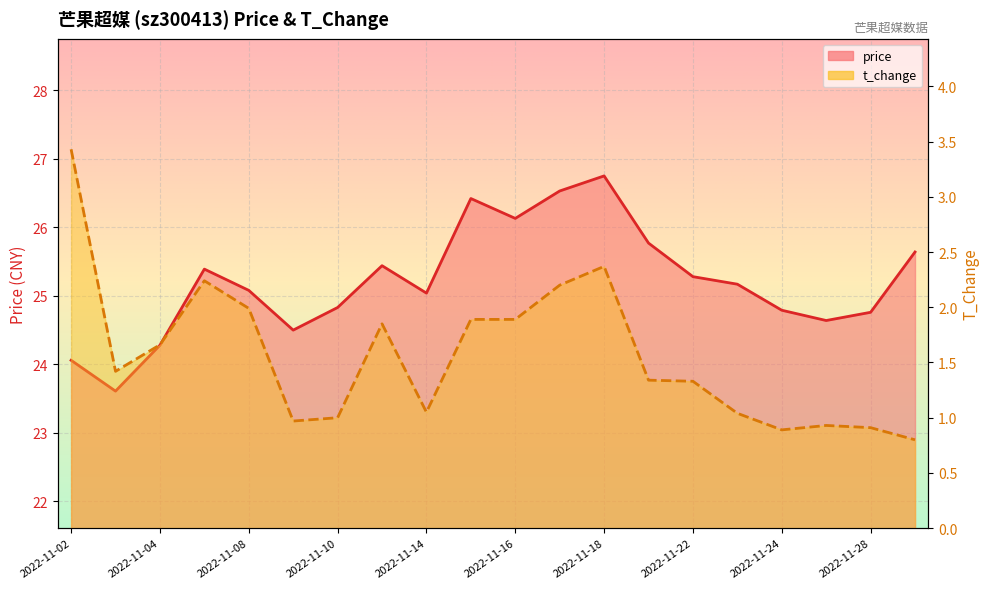

Which series has the largest total across all categories?

price